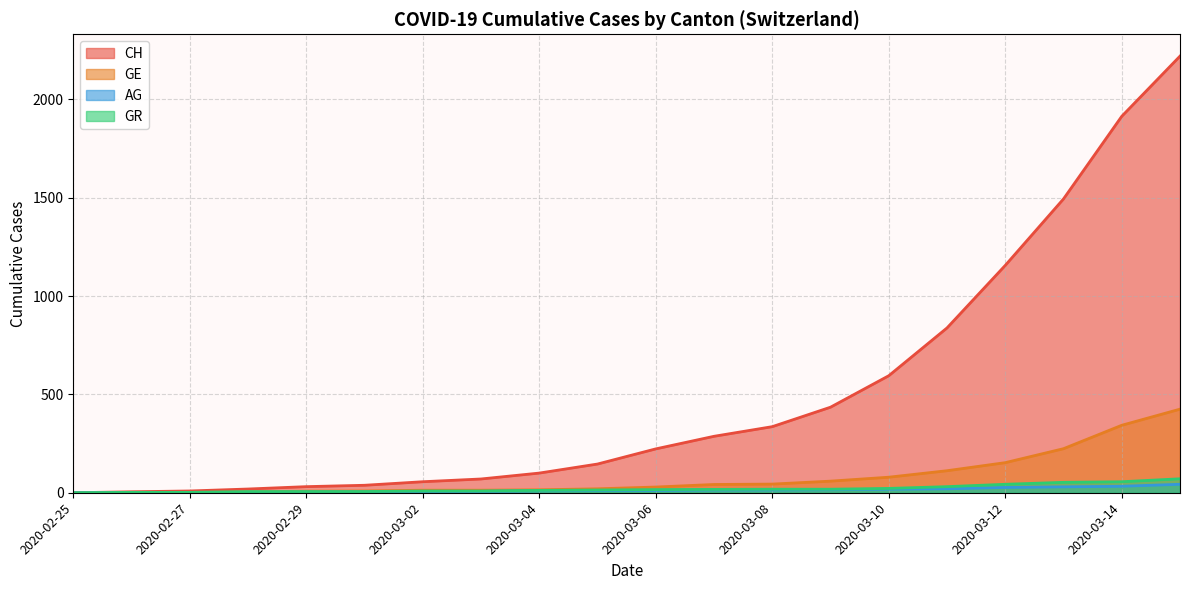

Which series changed the most between 2020-03-11 and 2020-03-12?

CH